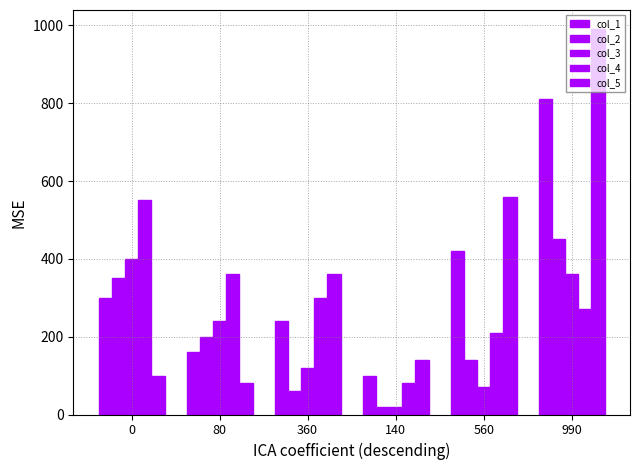

Is it true that col_4 equals 25 at 140?

False